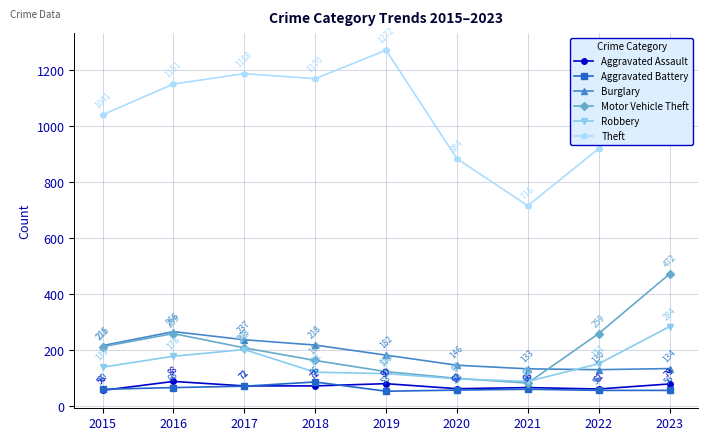

At 2021, list the series in order from largest to smallest.

Theft, Burglary, Robbery, Motor Vehicle Theft, Aggravated Assault, Aggravated Battery